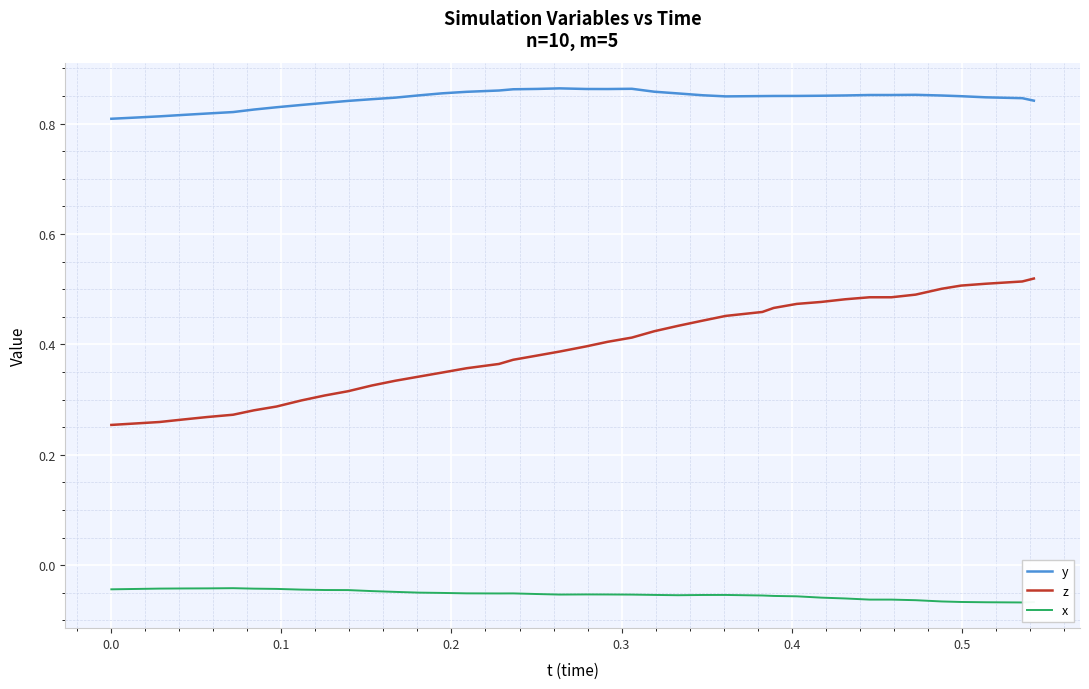

True or false: z and y intersect in this chart.

False